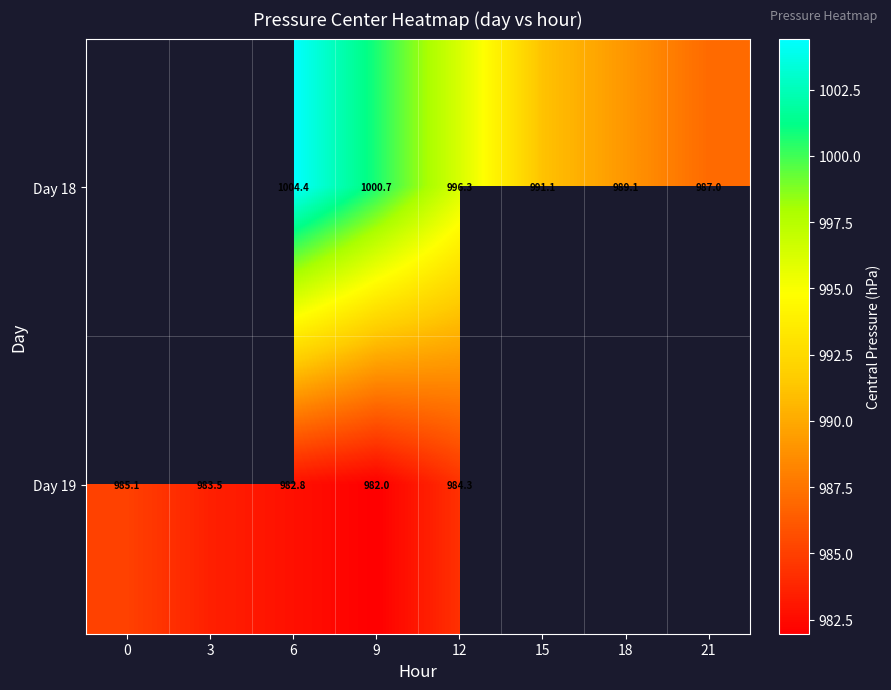

What is the smallest value displayed?

982.0